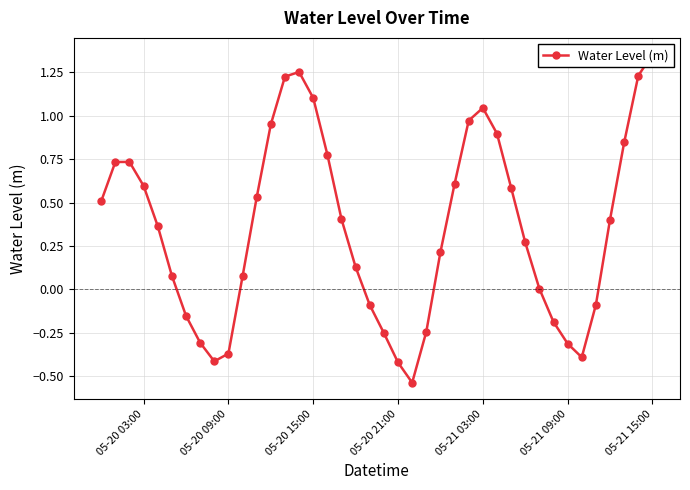

What is the smallest value displayed?

-0.5